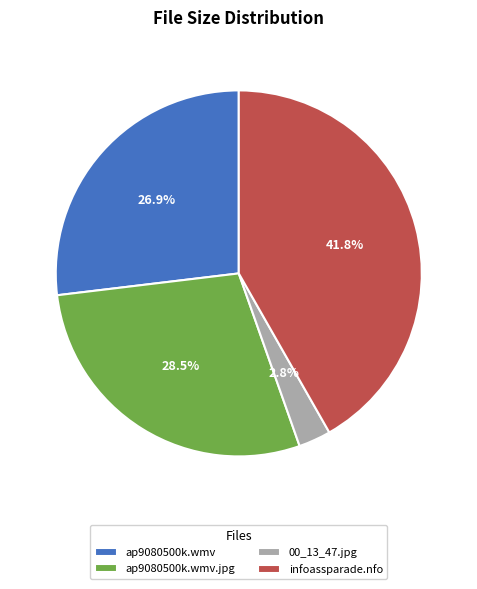

What portion of the pie excludes ap9080500k.wmv?

73.1%